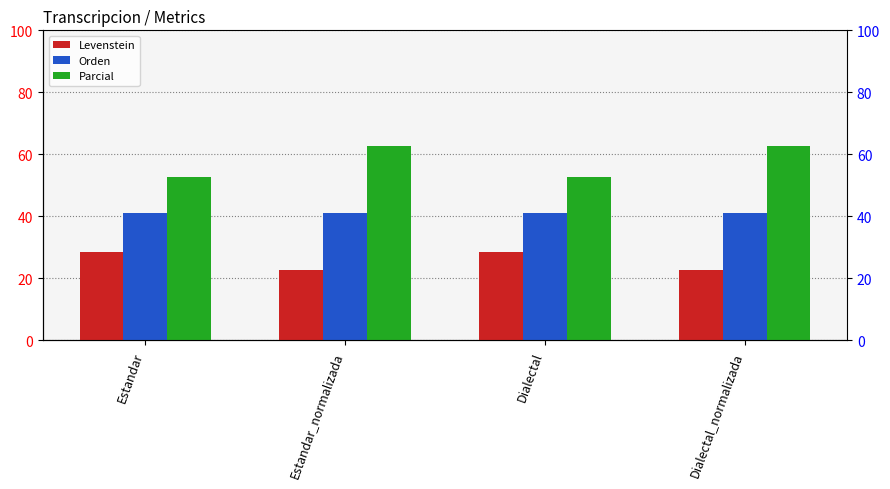

Between Dialectal and Estandar_normalizada, which is larger?

Dialectal